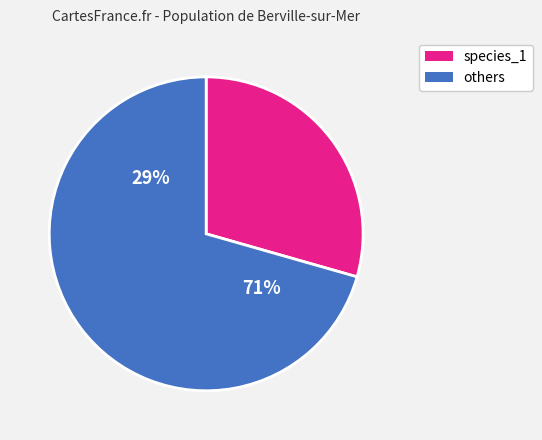

Does species_2 account for over 50% of the chart?

No